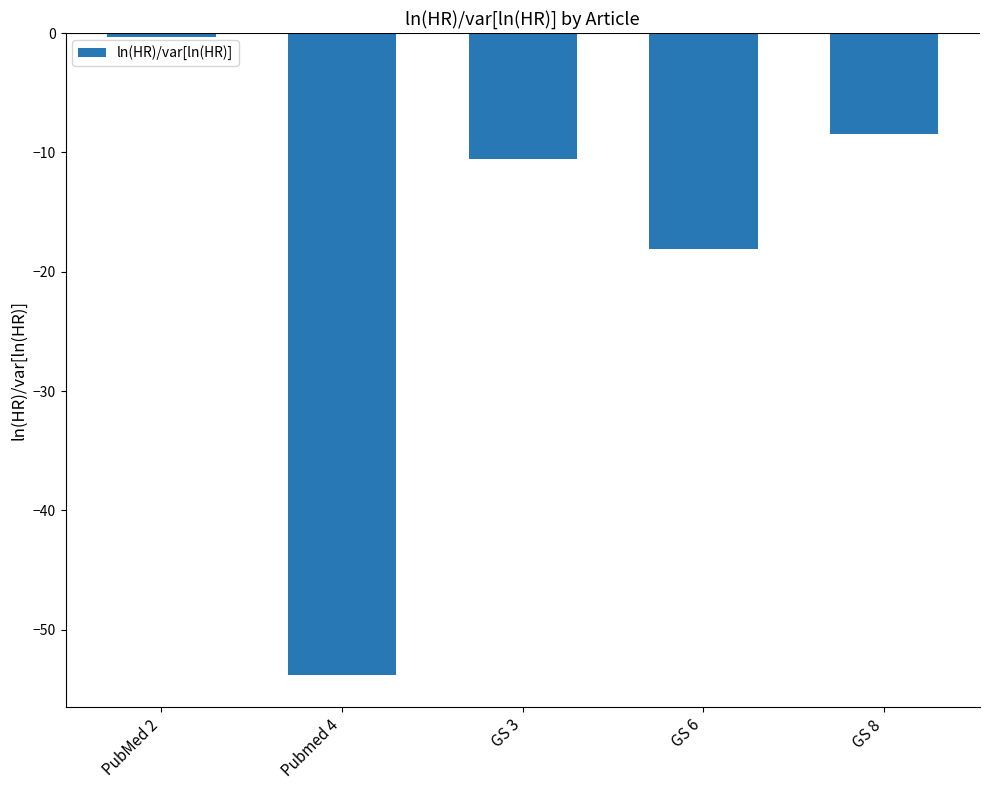

Between GS 3 and GS 6, which is larger?

GS 3